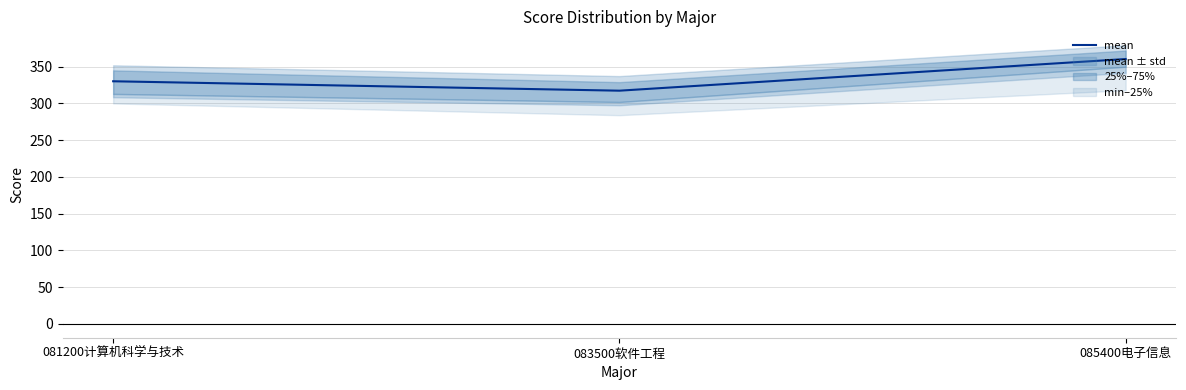

How many lines are shown in the chart?

1